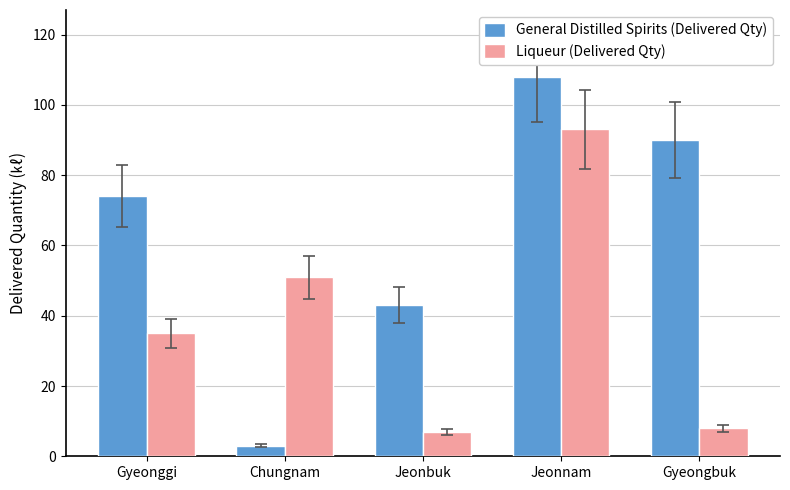

The Liqueur (Delivered Qty) series shows 8 at Gyeongbuk. True or false?

True